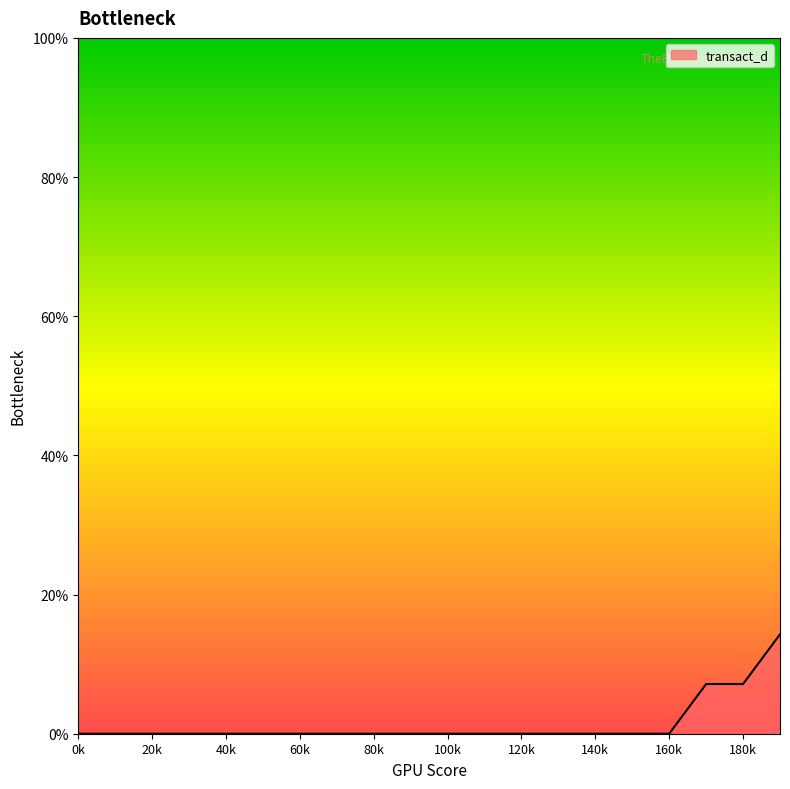

True or false: there are more than 2 points higher than both neighbors.

False